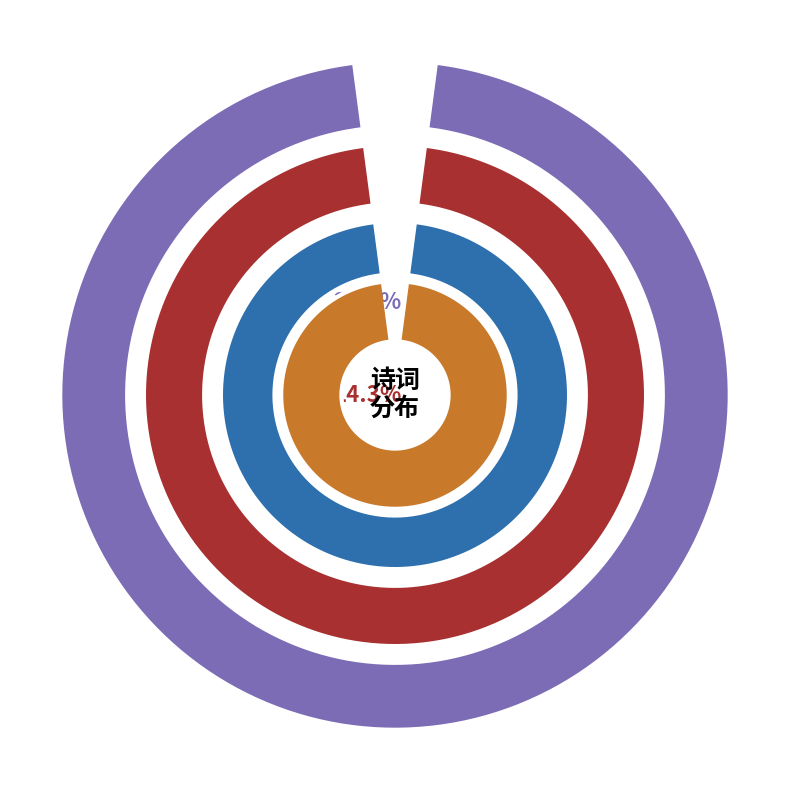

To the nearest percent, what is the average slice percentage?

33%